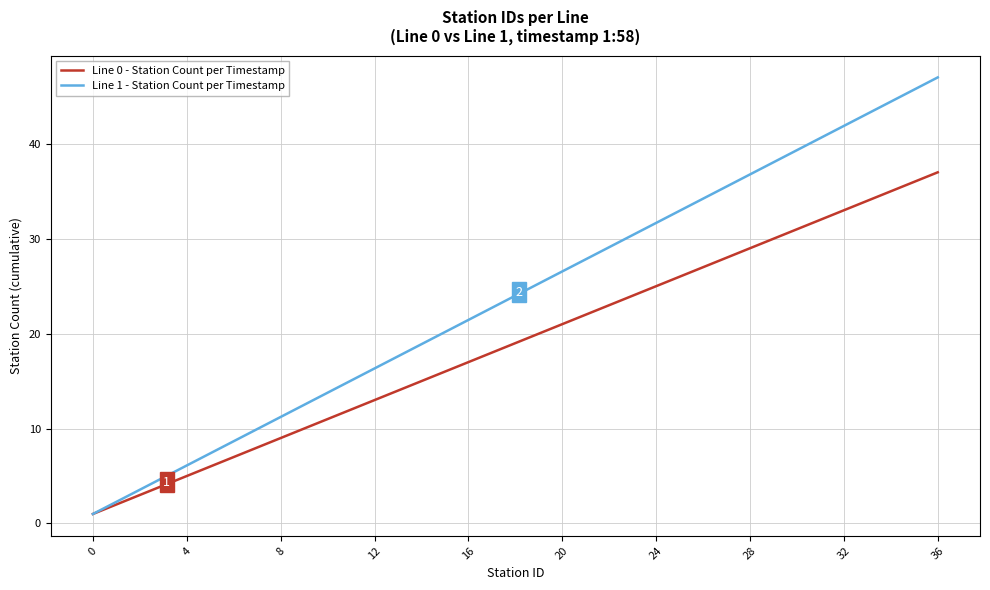

Rank the series by their average value, from highest to lowest.

Line 1 - Station Count per Timestamp, Line 0 - Station Count per Timestamp